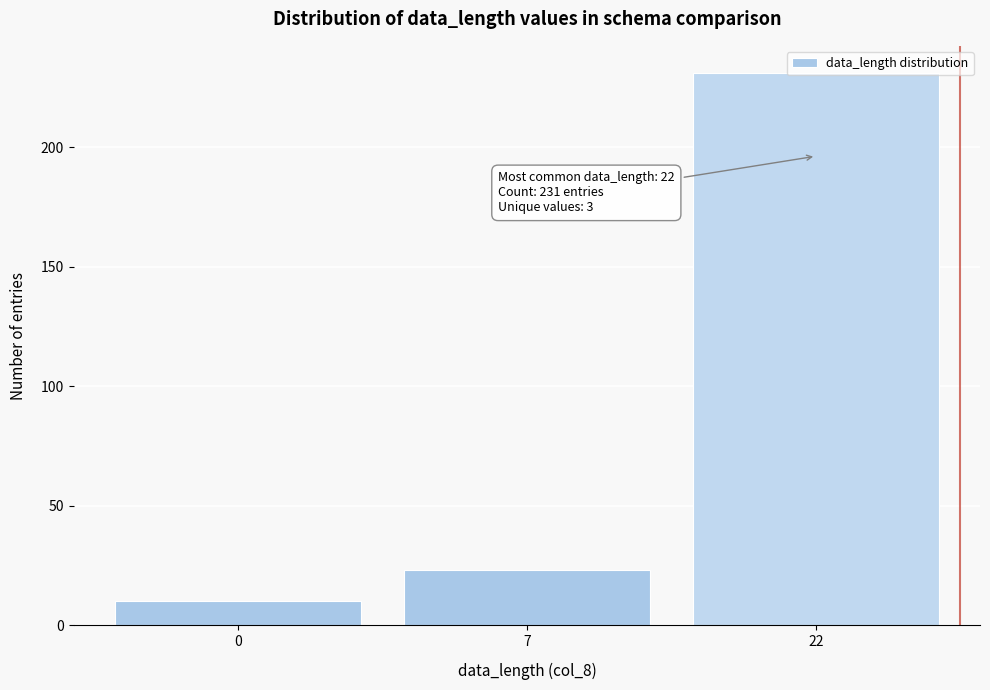

Is it true that the value at 7 is 7?

False